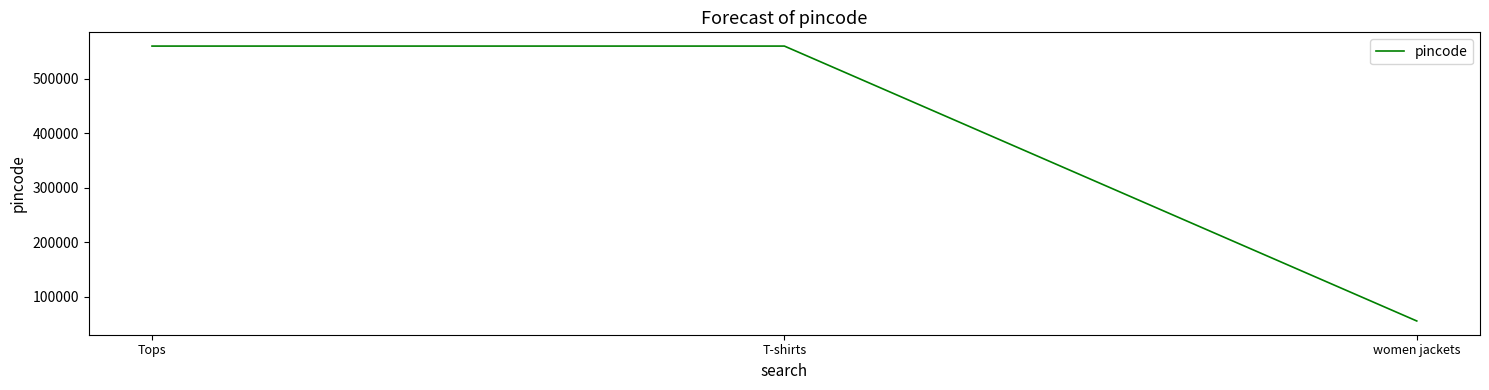

What is the smallest value displayed?

56030